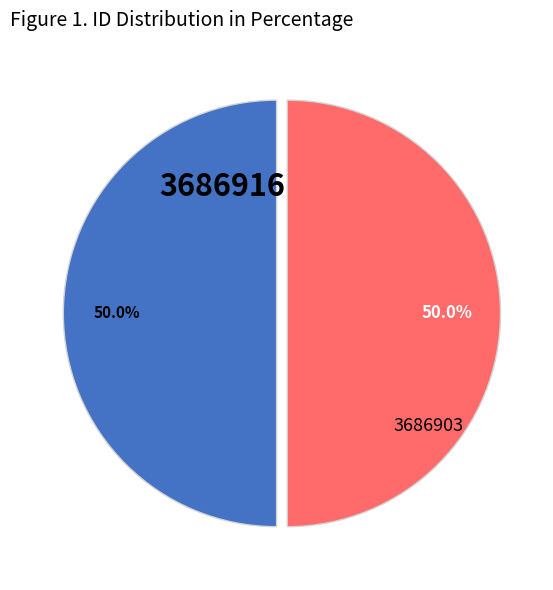

True or false: 3686916 accounts for 50% of the total.

True